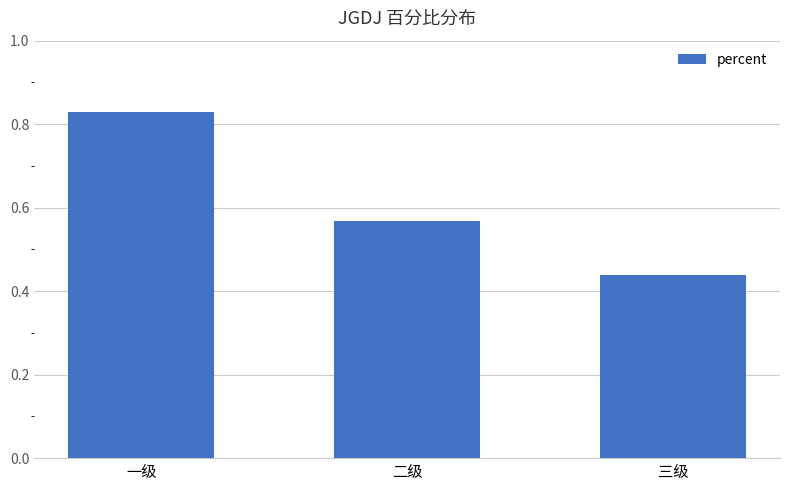

List the labels in order of value, smallest first.

三级, 二级, 一级